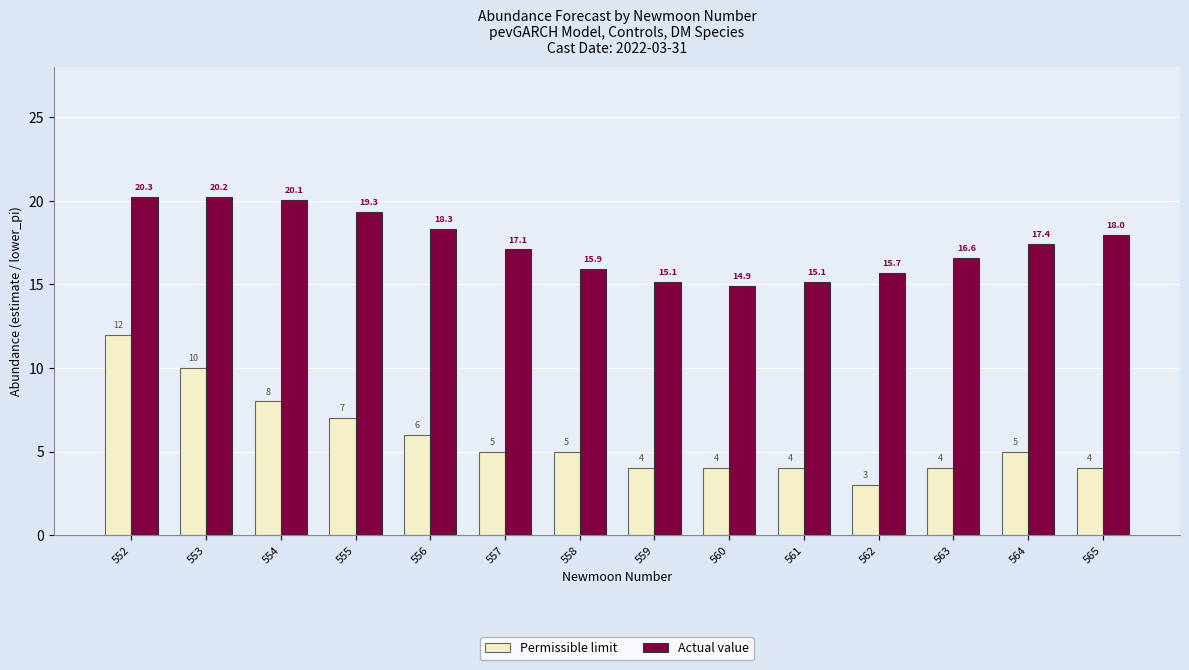

Which category has the highest value in the Actual value series?

552